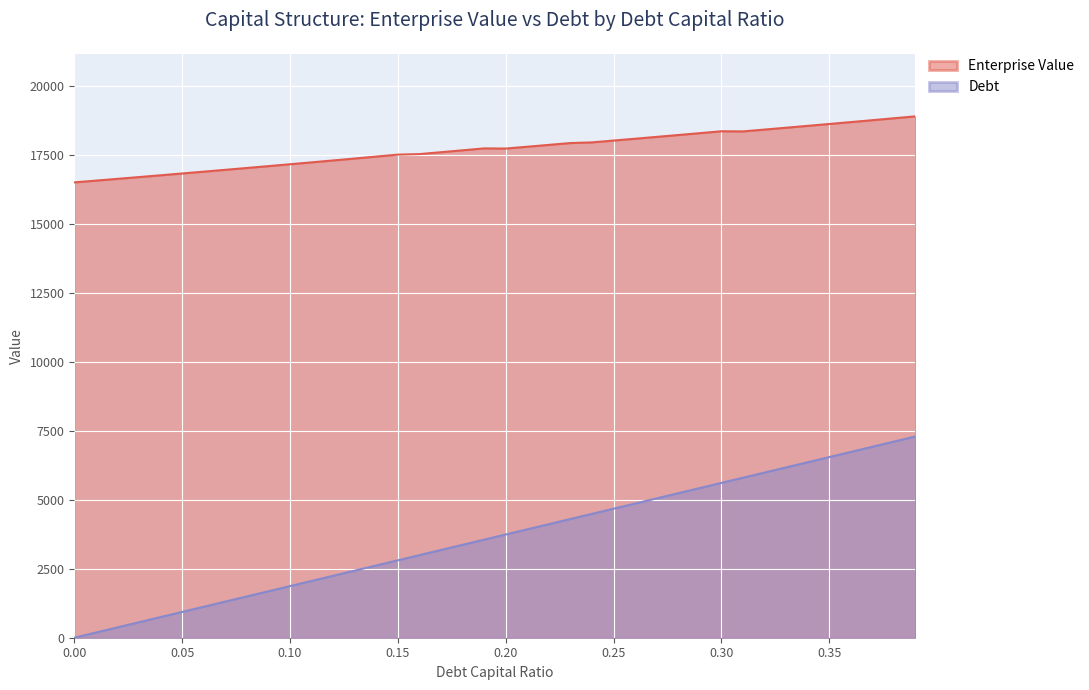

Does the chart display data point markers on the line(s)?

No